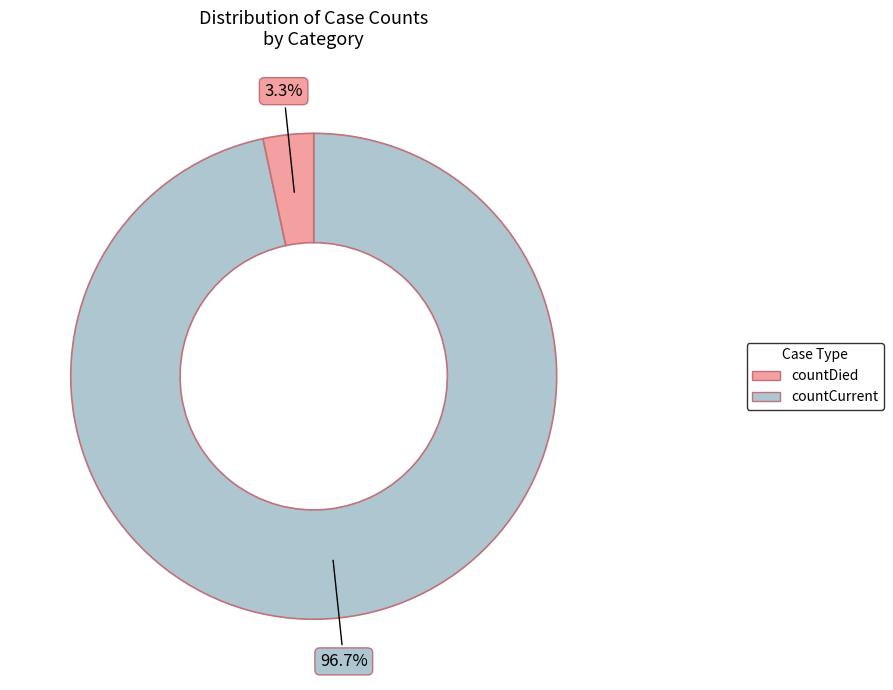

Does any single category account for the majority?

Yes